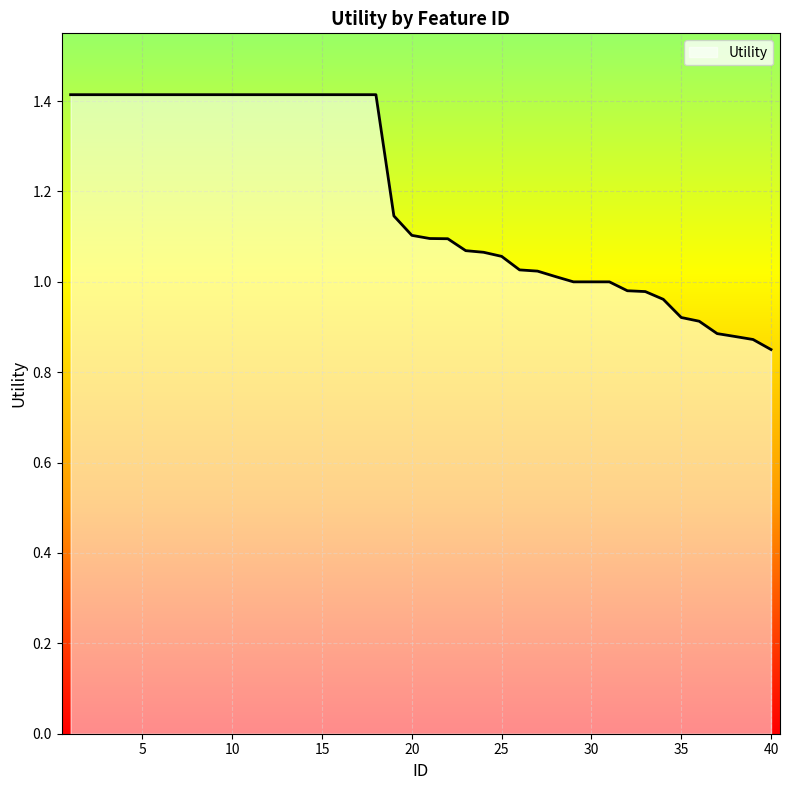

Does the chart display data point markers on the line(s)?

No